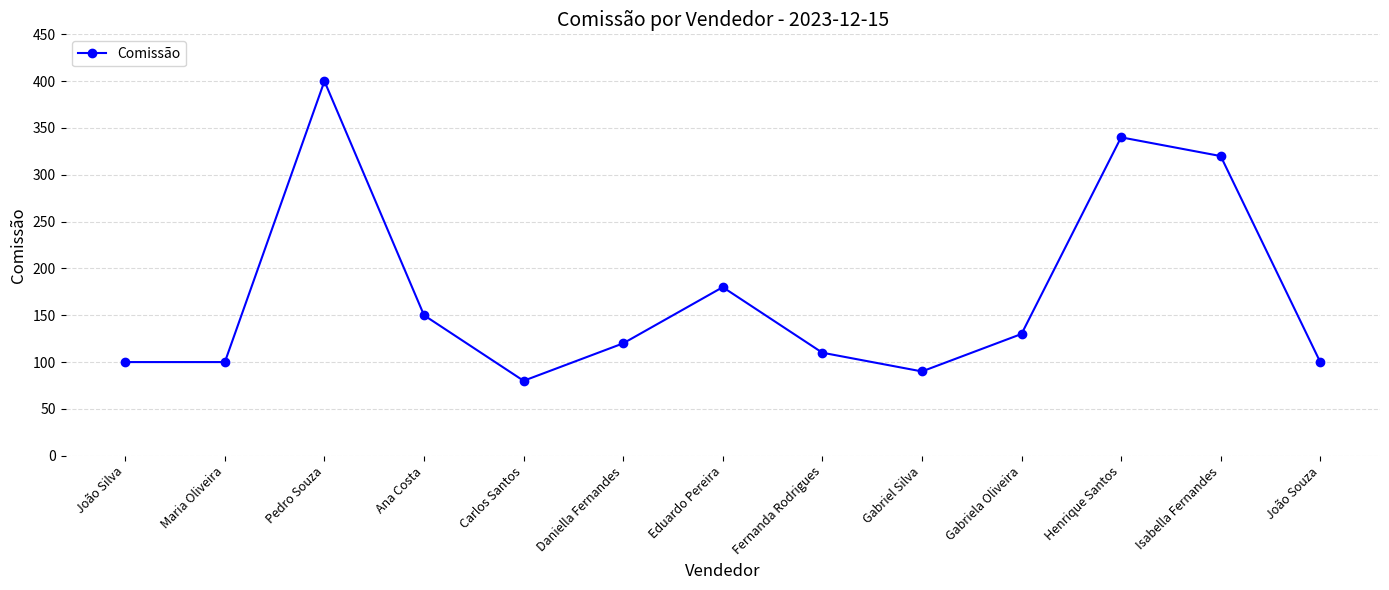

Where is the data nearest to the value 240?

Eduardo Pereira